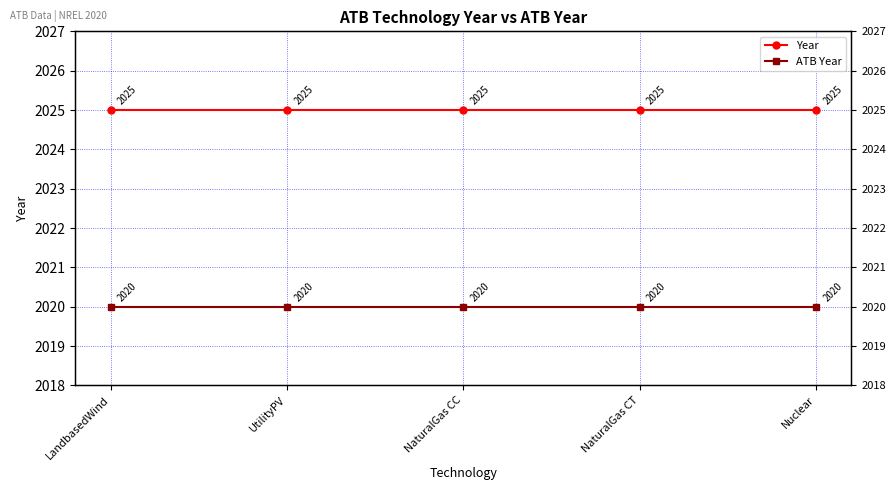

At which label does Year reach its minimum?

LandbasedWind